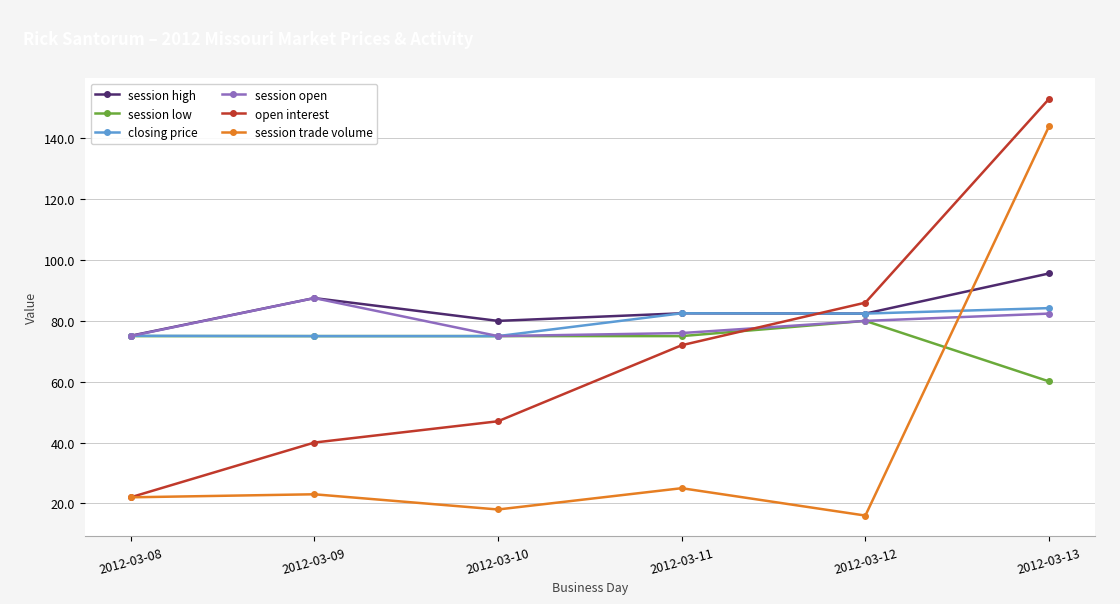

How many values in the open interest series are below 72?

3